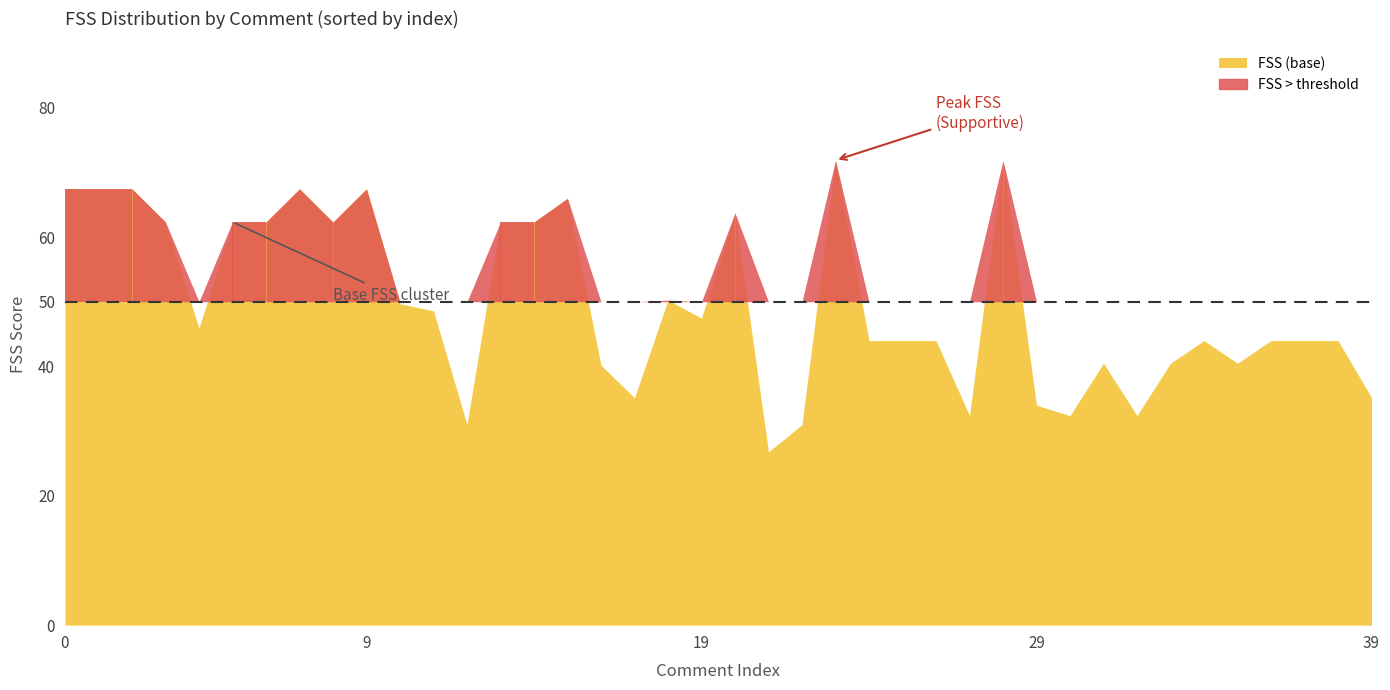

Is it true that FSS_base equals 31.0 at 12?

True